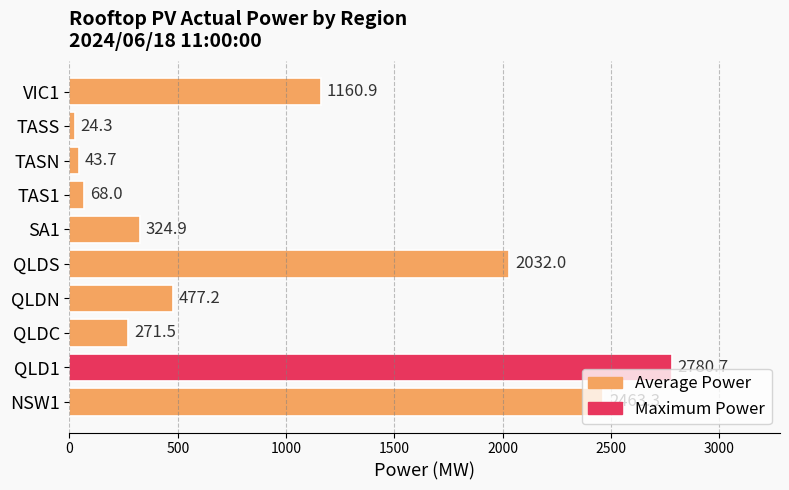

Which has a higher value, QLDN or QLDC?

QLDN